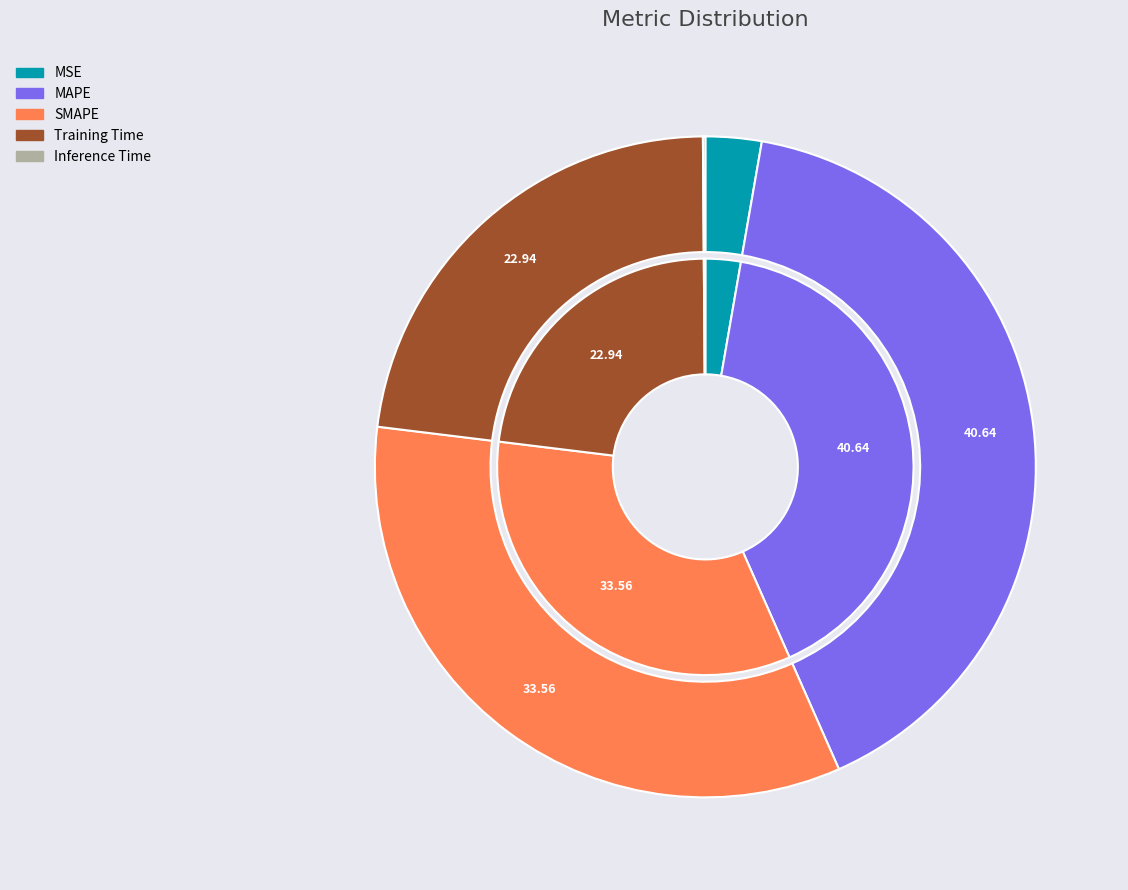

To the nearest percent, what is the combined percentage of MAPE and MSE?

43%